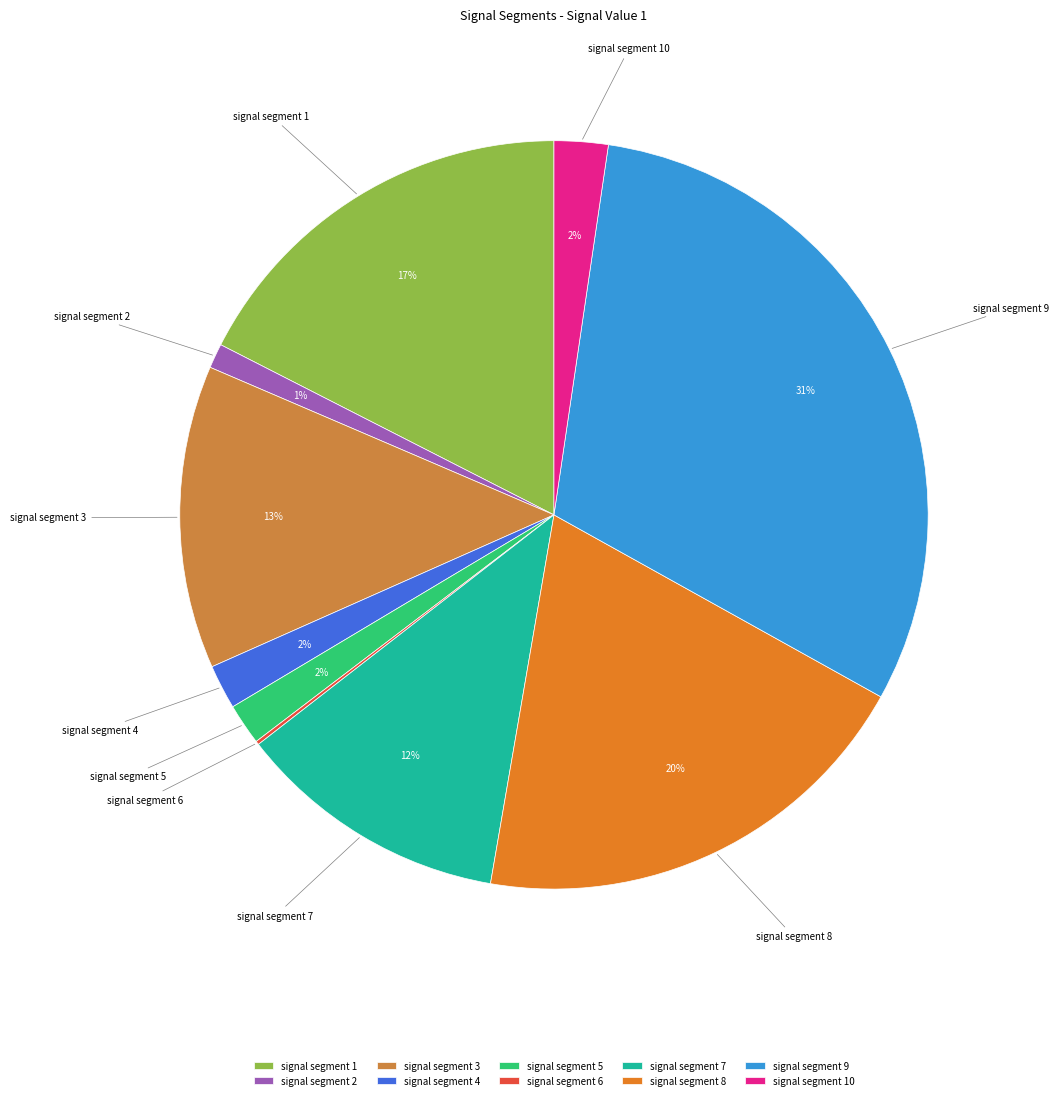

Which category has the biggest portion of the pie?

signal segment 9